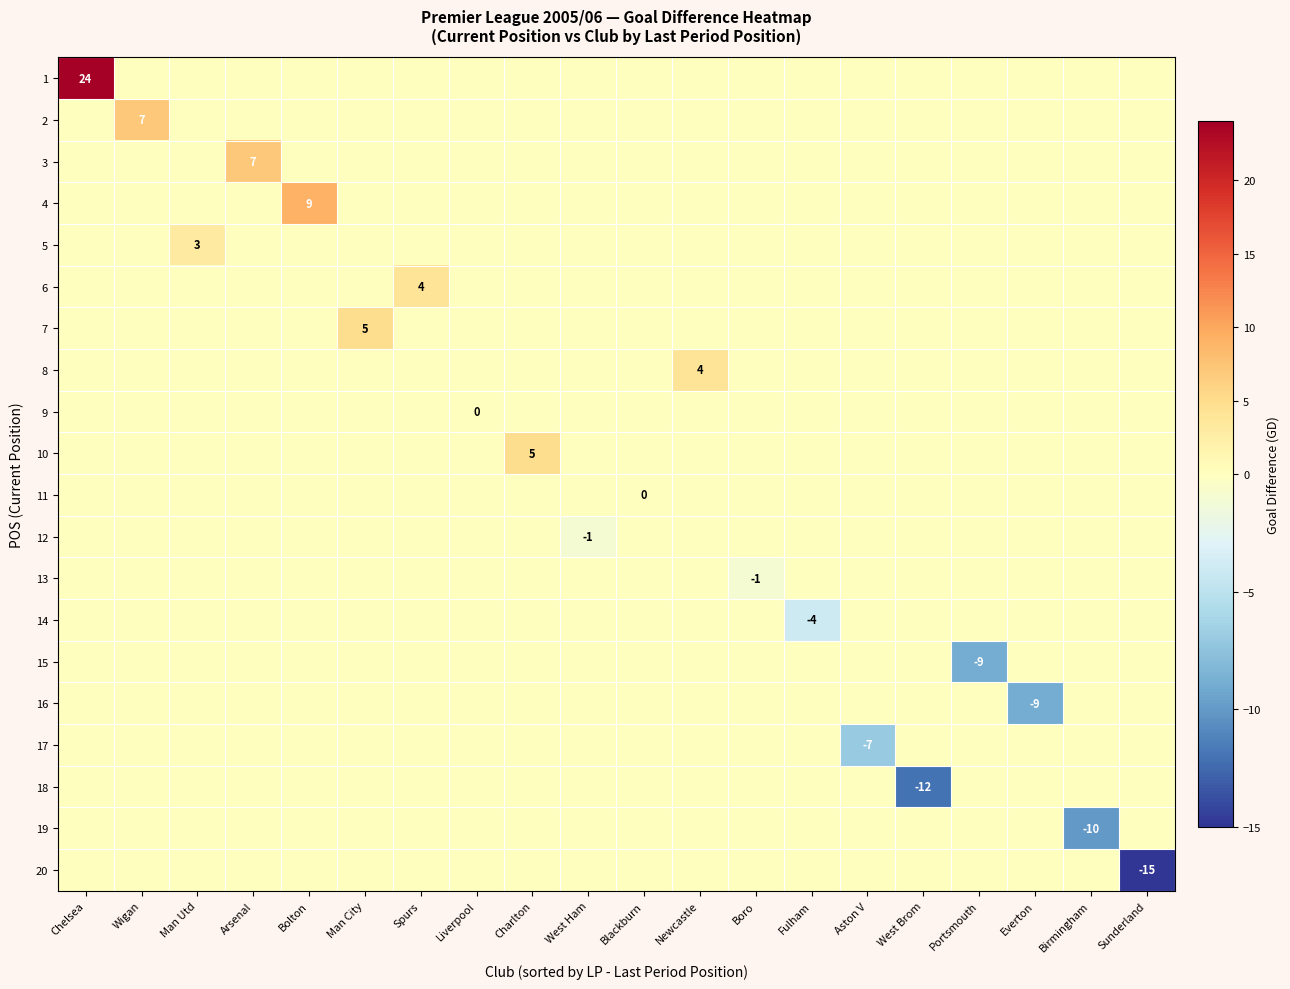

How many categories are shown in the chart?

20